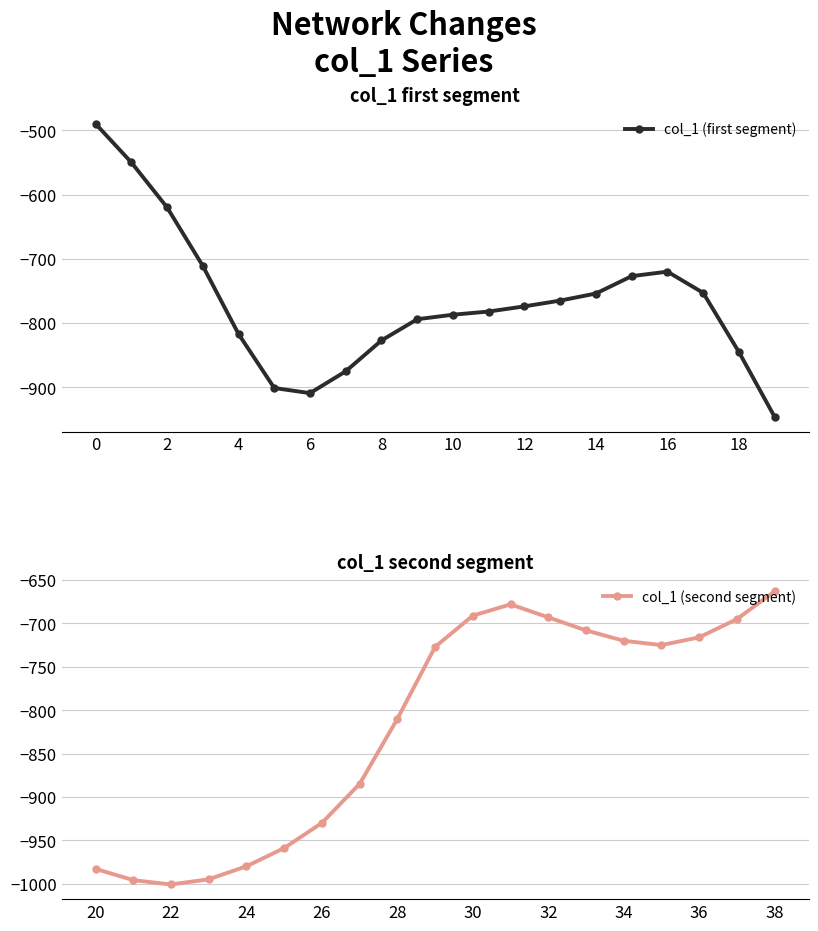

How many lines are shown in the chart?

1